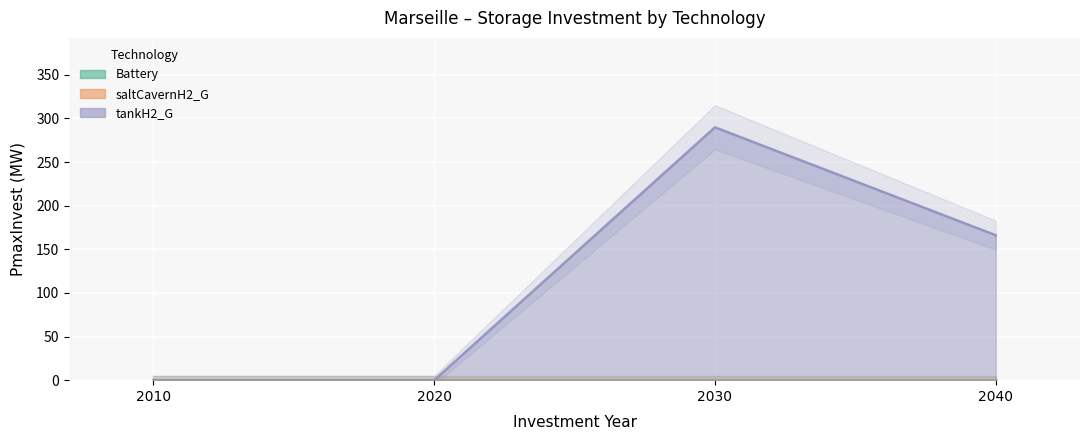

How many lines are shown in the chart?

3